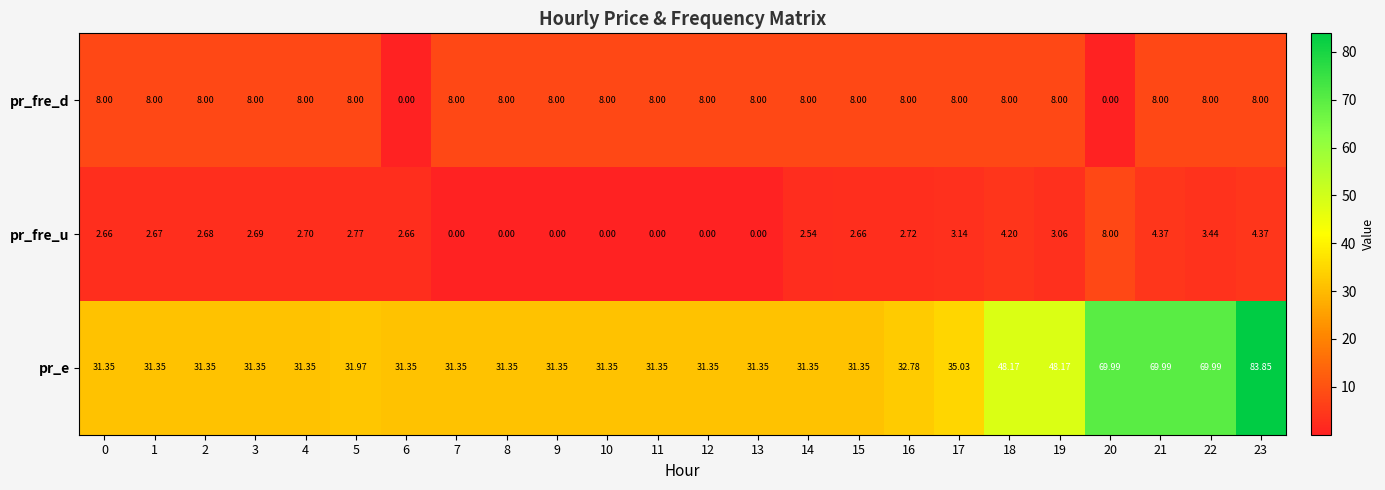

Between 8 and 16, which series saw the biggest shift?

pr_fre_u